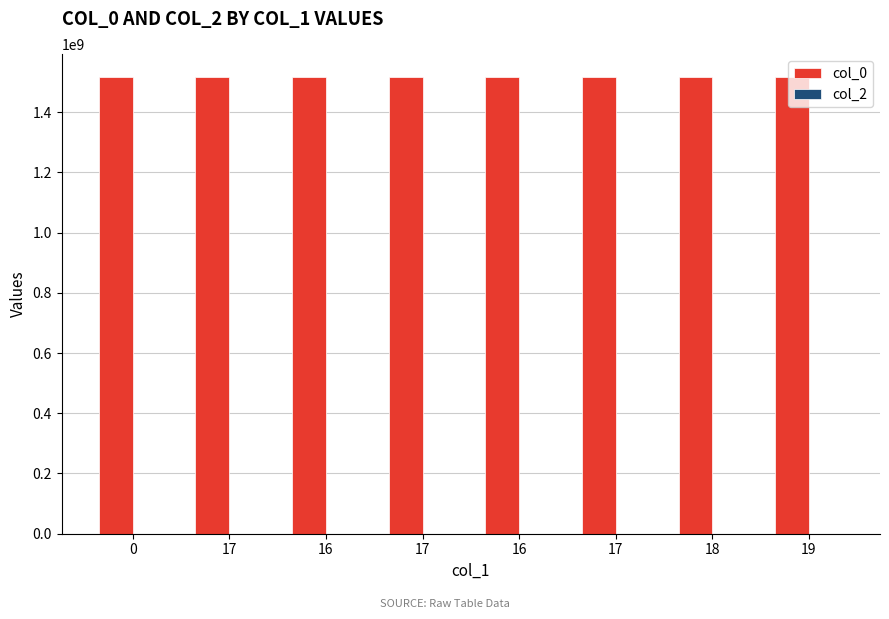

Does the chart contain stacked bars?

No